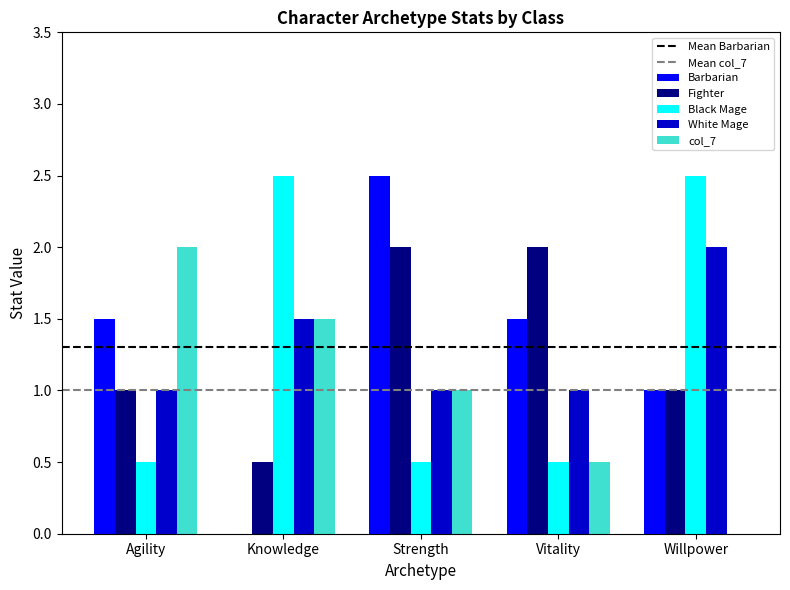

Reading right to left, extract all data points from this chart.

Barbarian: 1.0	1.5	2.5	0.0	1.5
Fighter: 1.0	2.0	2.0	0.5	1.0
Black Mage: 2.5	0.5	0.5	2.5	0.5
White Mage: 2.0	1.0	1.0	1.5	1.0
col_7: 0.0	0.5	1.0	1.5	2.0